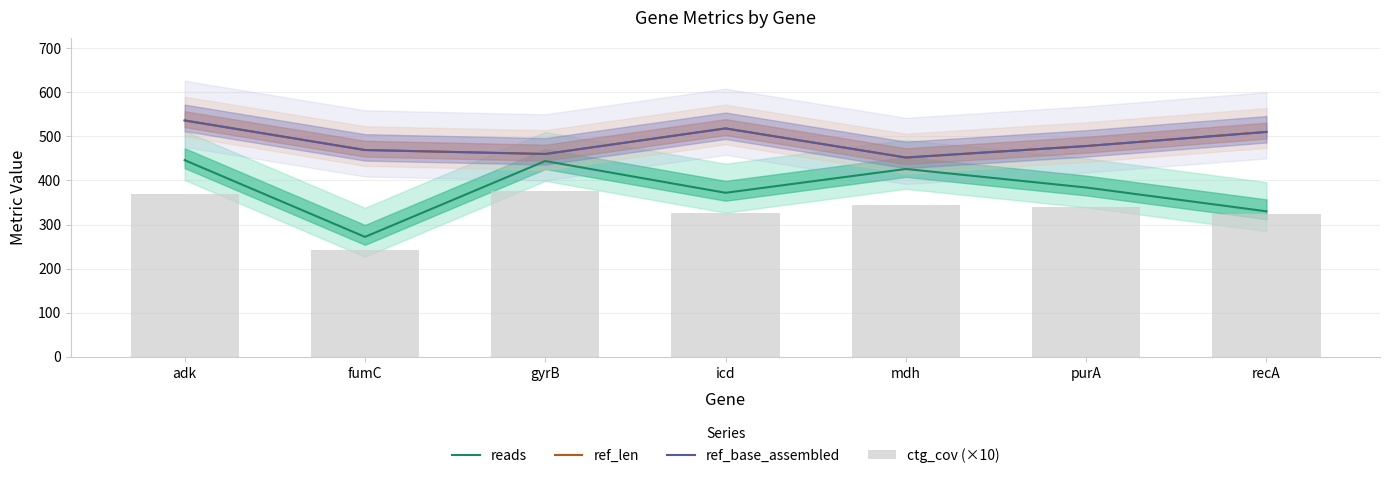

At how many categories does at least one series exceed 389?

7